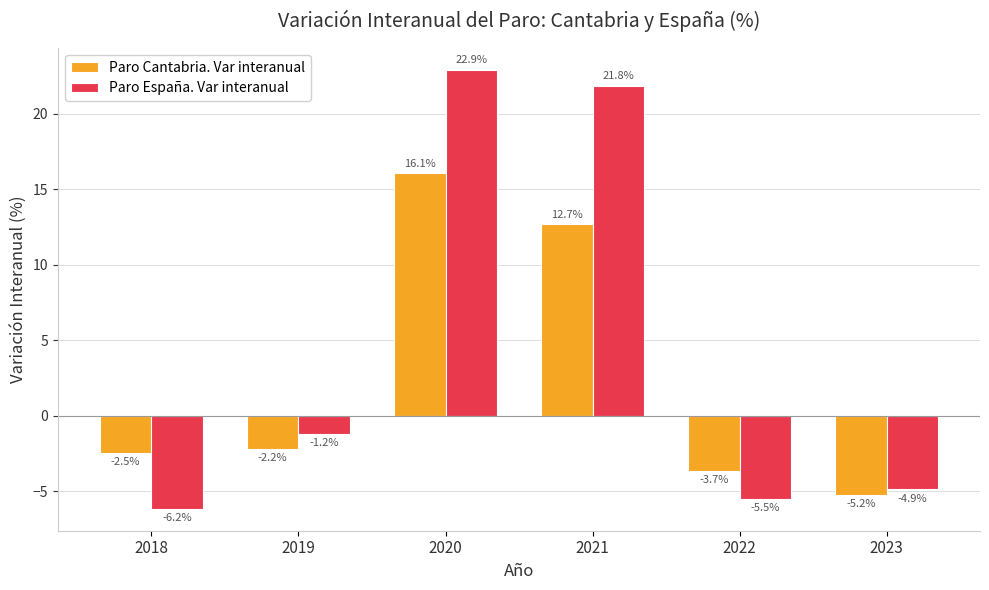

What is the average value of the Paro España. Var interanual series?

4.5